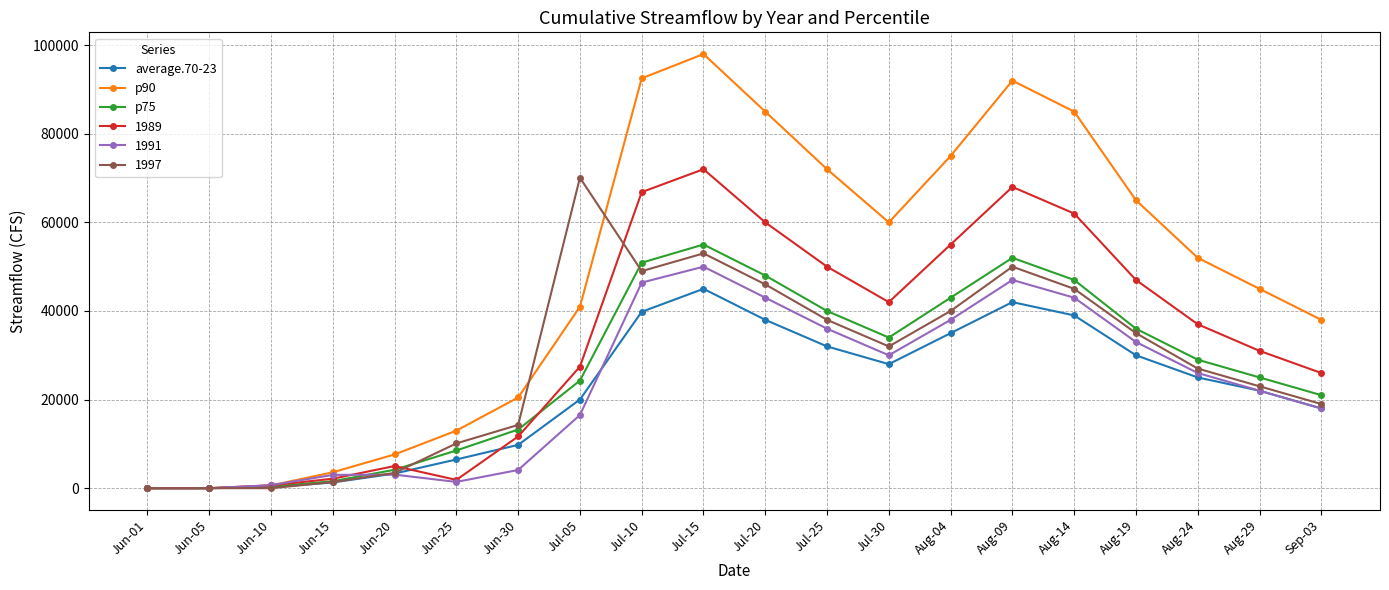

Where does the average.70-23 series first go above 25000?

Jul-10